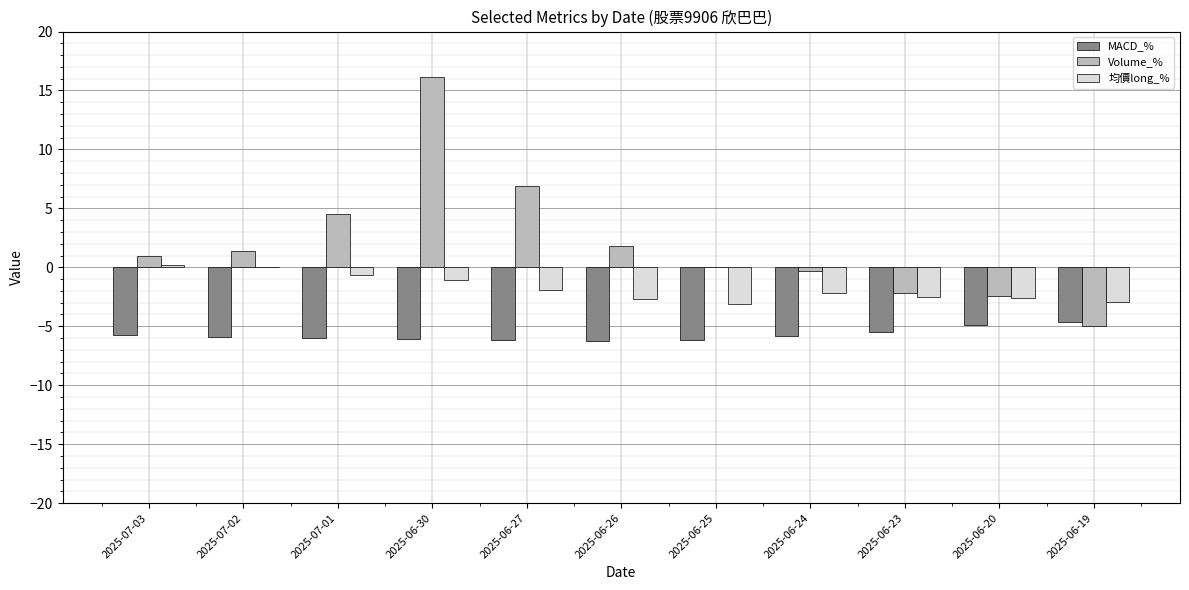

At which category does the chart reach its peak across all series?

2025-06-30